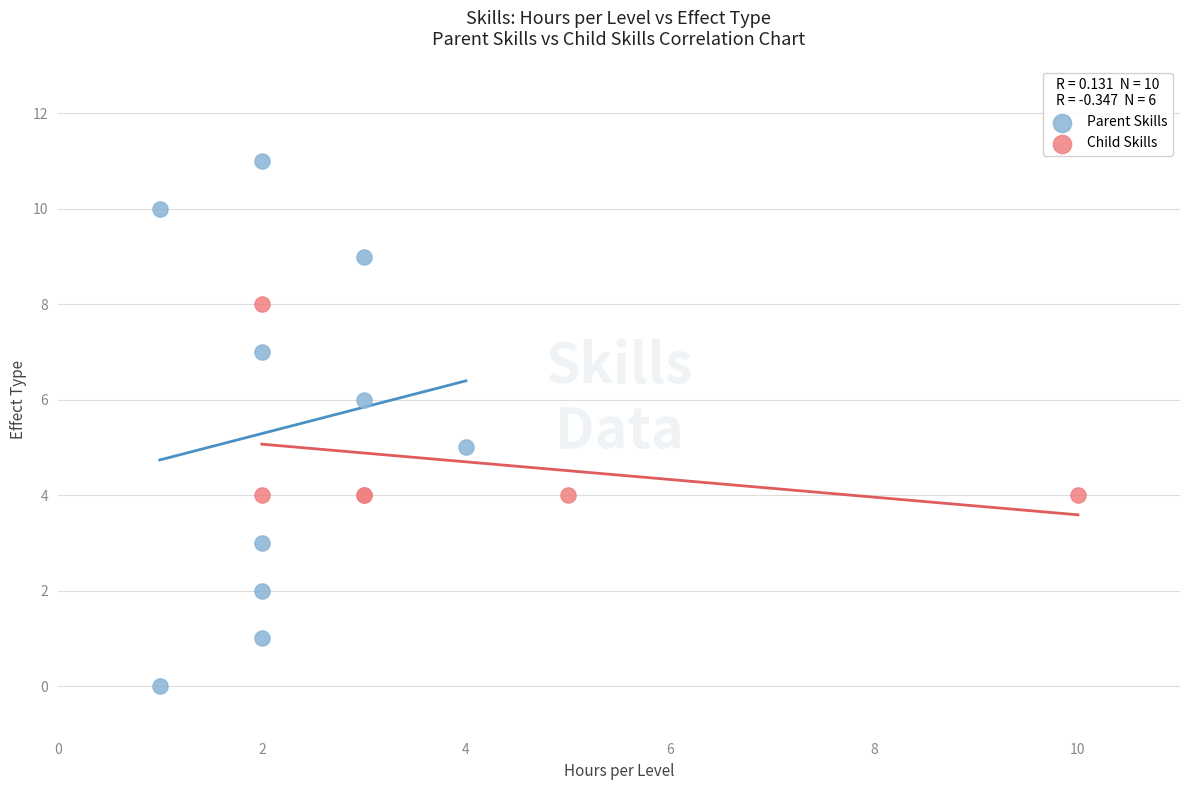

What are all the series names shown in the legend?

Parent Skills, Child Skills